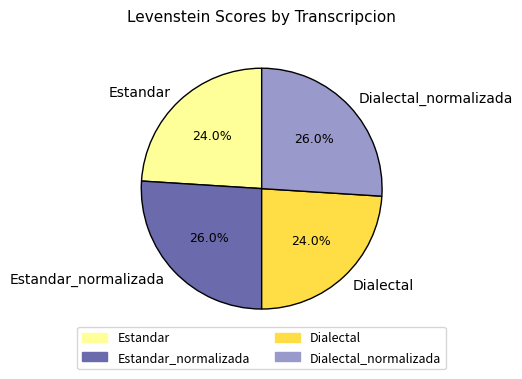

True or false: Dialectal_normalizada accounts for 26% of the total.

True